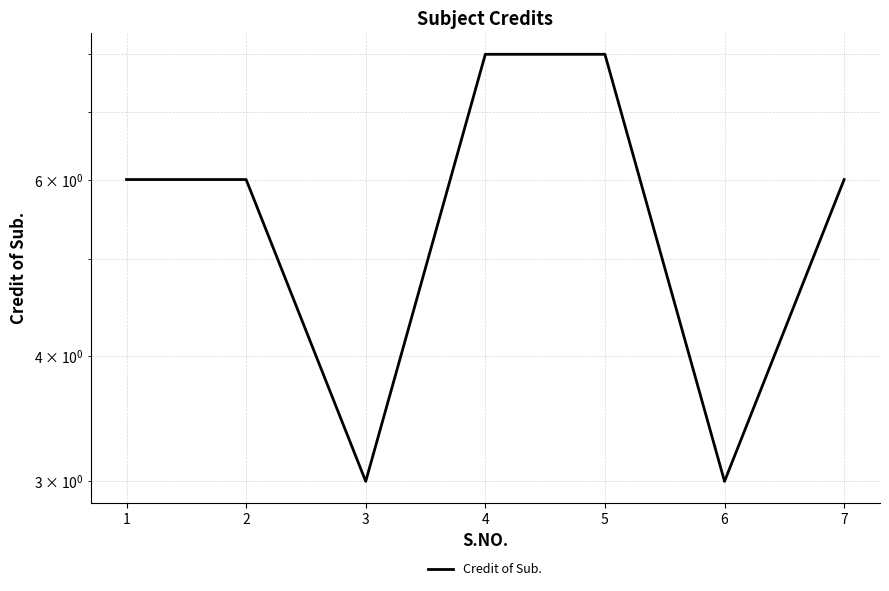

At which category does the chart reach its minimum across all series?

3